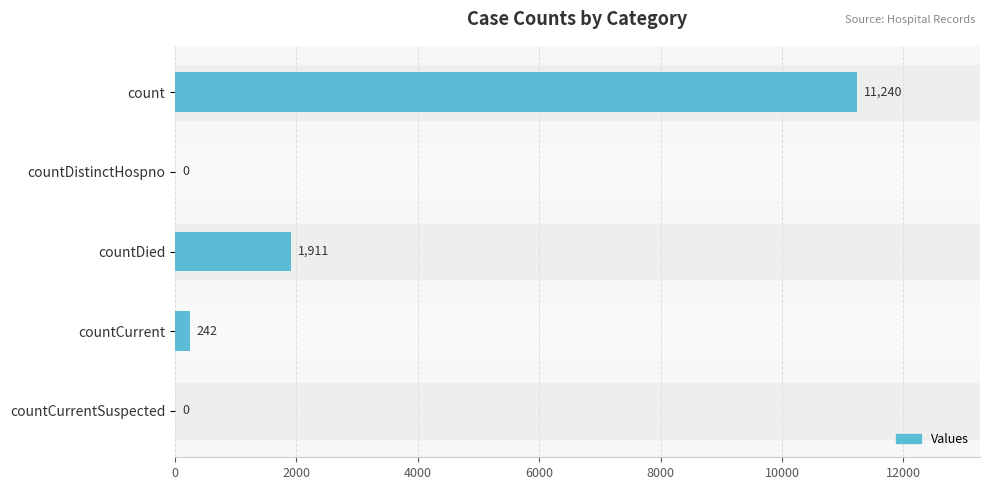

What is the sum of all values?

13393